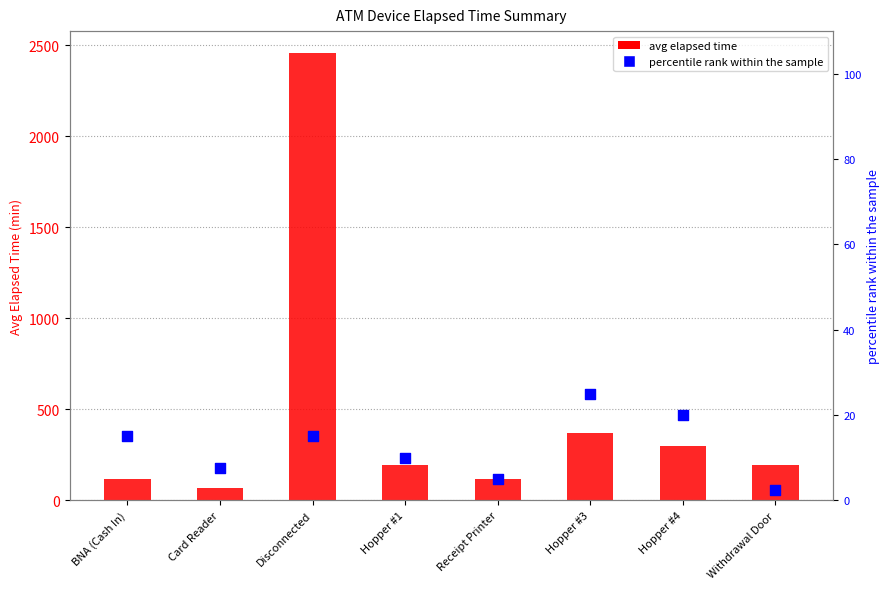

What are all the series names shown in the legend?

avg elapsed time, percentile rank within the sample